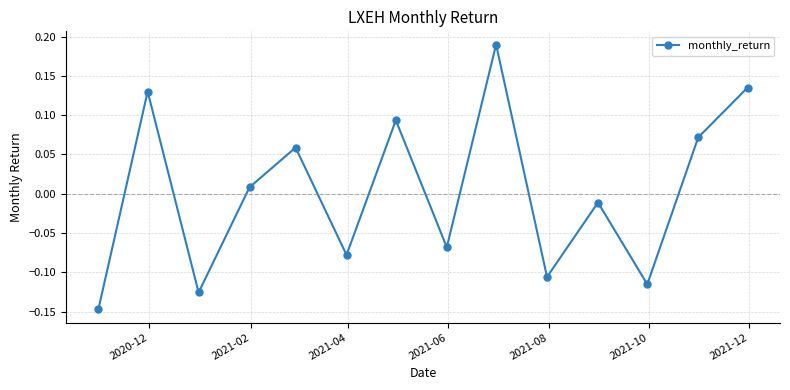

How many interior local peaks (higher than both neighbors) does the data have?

5